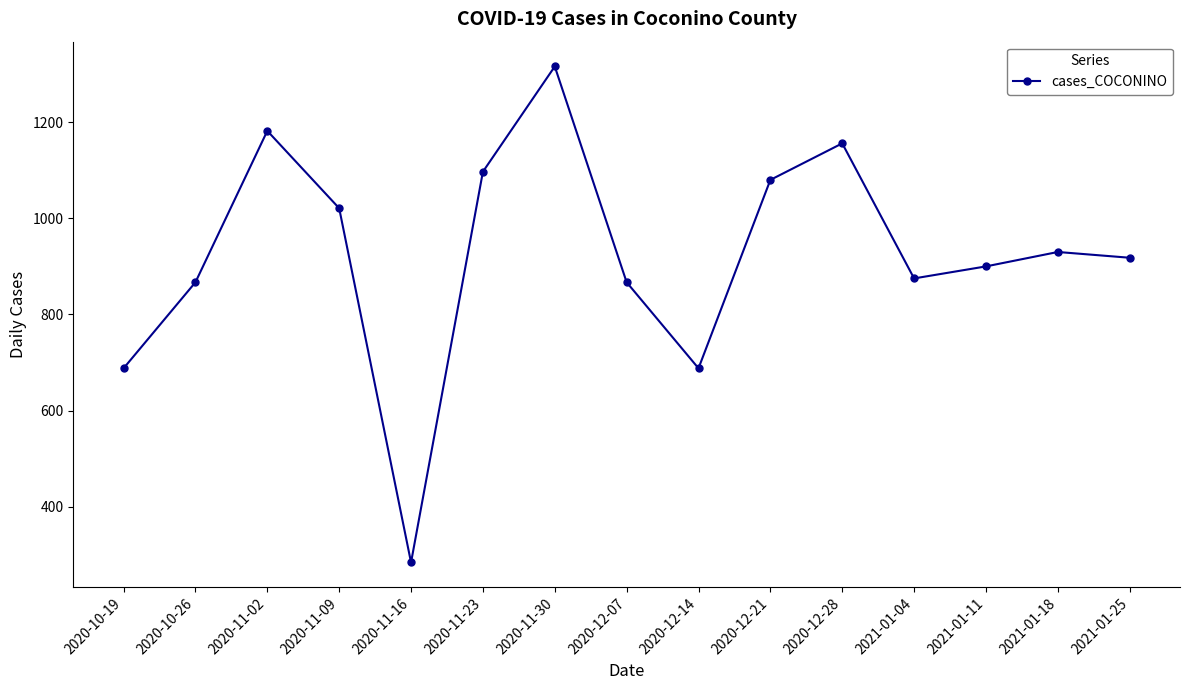

True or false: the data shows 465 at 2020-12-07.

False